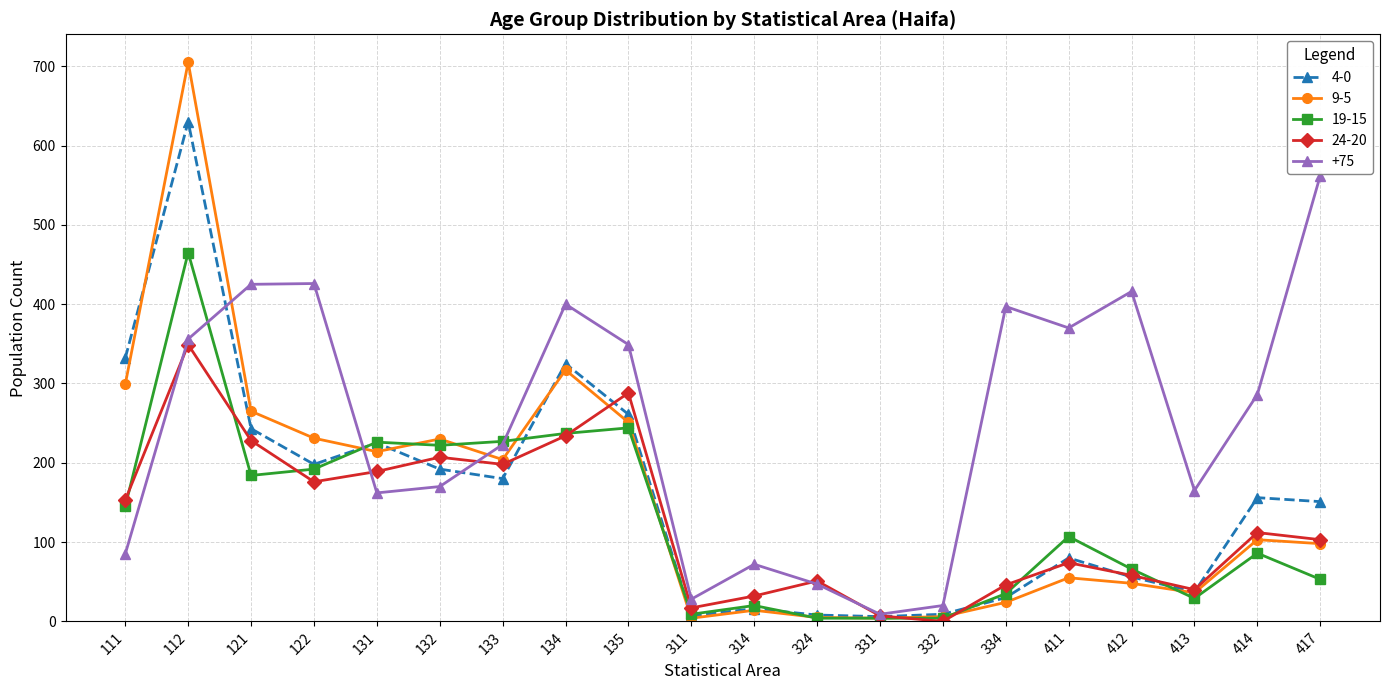

At which label does 9-5 reach its peak?

112